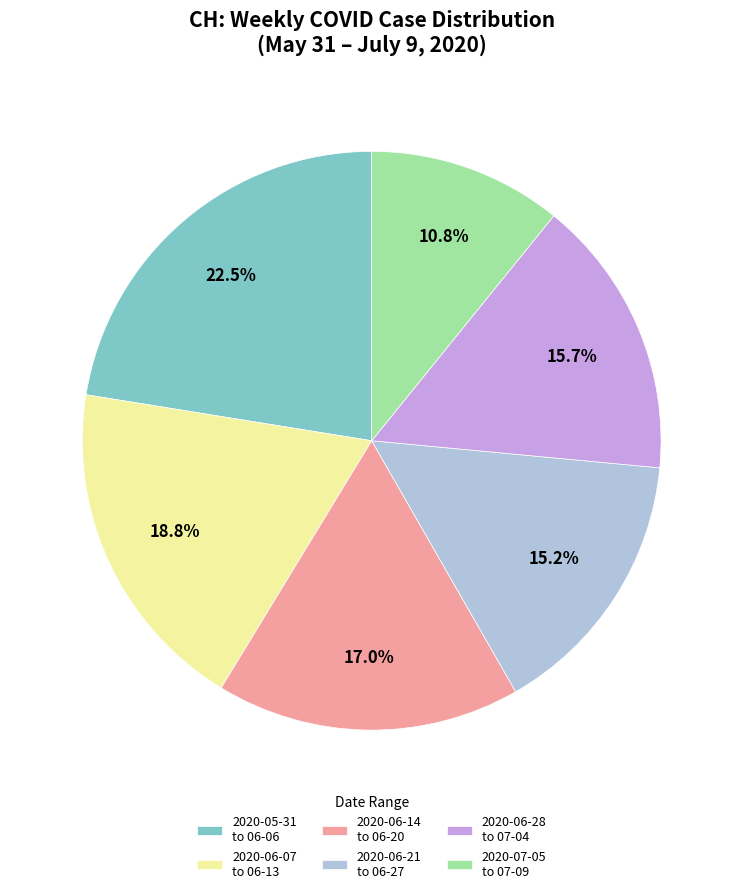

Which slice is the largest?

2020-05-31 to 06-06